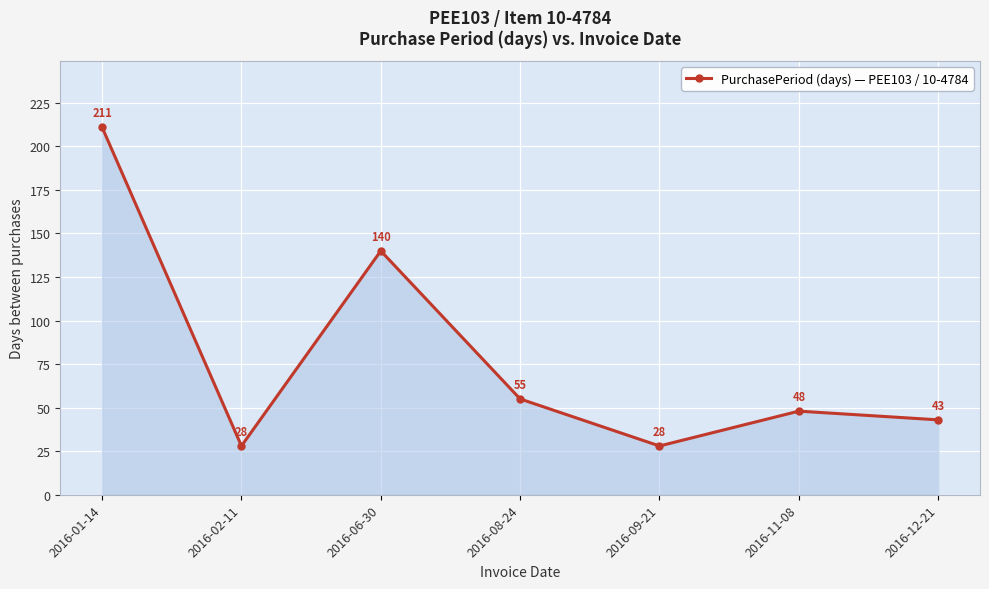

At which label does the data first exceed 48?

2016-01-14